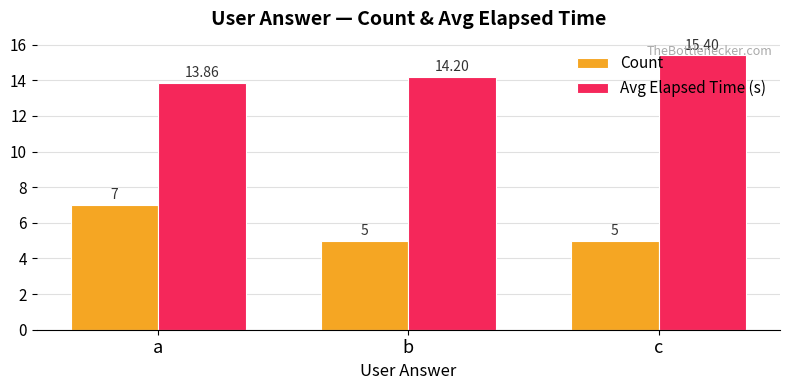

What is the greatest value displayed?

15.4